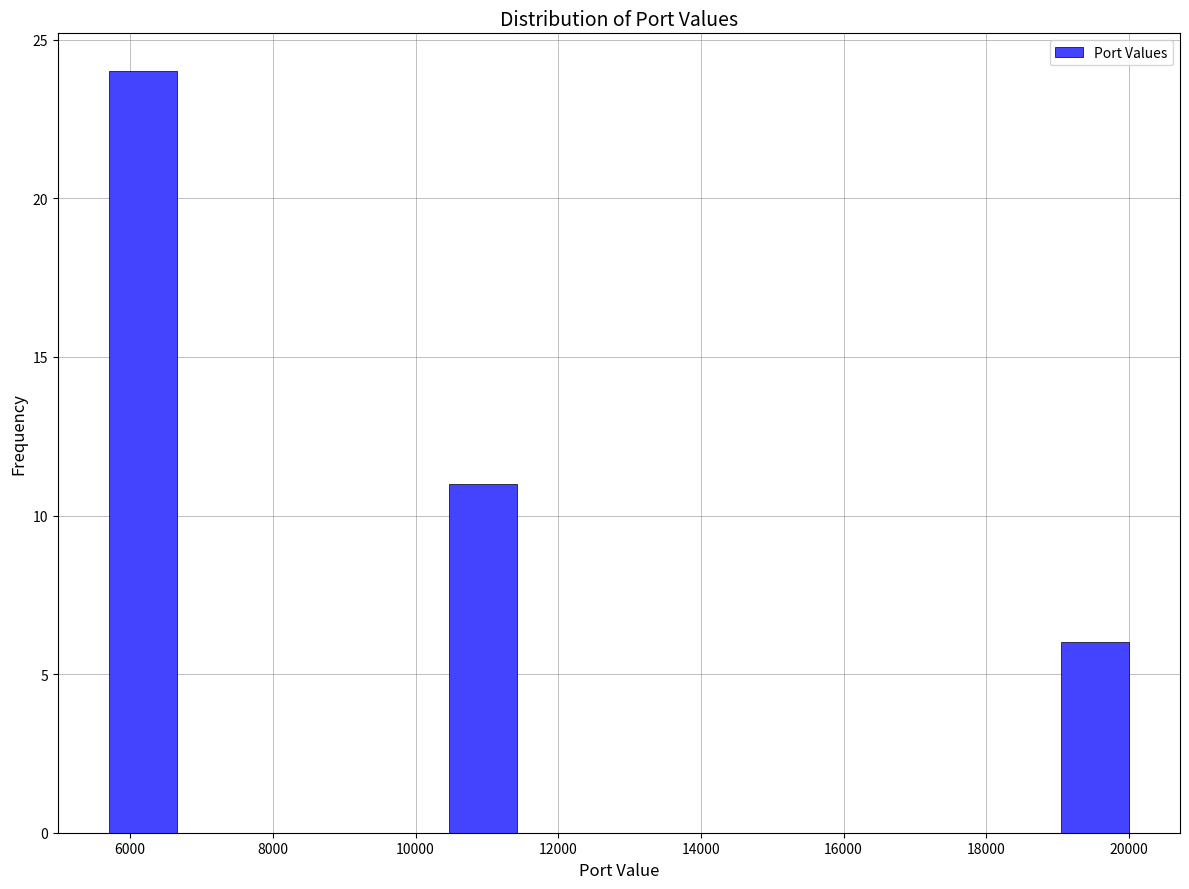

Reading left to right, list every bar in this chart as the range it spans on the x-axis followed by its height. Neither the bar edges nor the heights are printed on the chart, so give them approximately, as read against the axes.

5800 to 6600: 24
6600 to 7600: 0
7600 to 8600: 0
8600 to 9600: 0
9600 to 10400: 0
10400 to 11400: 11
11400 to 12400: 0
12400 to 13400: 0
13400 to 14200: 0
14200 to 15200: 0
15200 to 16200: 0
16200 to 17200: 0
17200 to 18000: 0
18000 to 19000: 0
19000 to 20000: 6